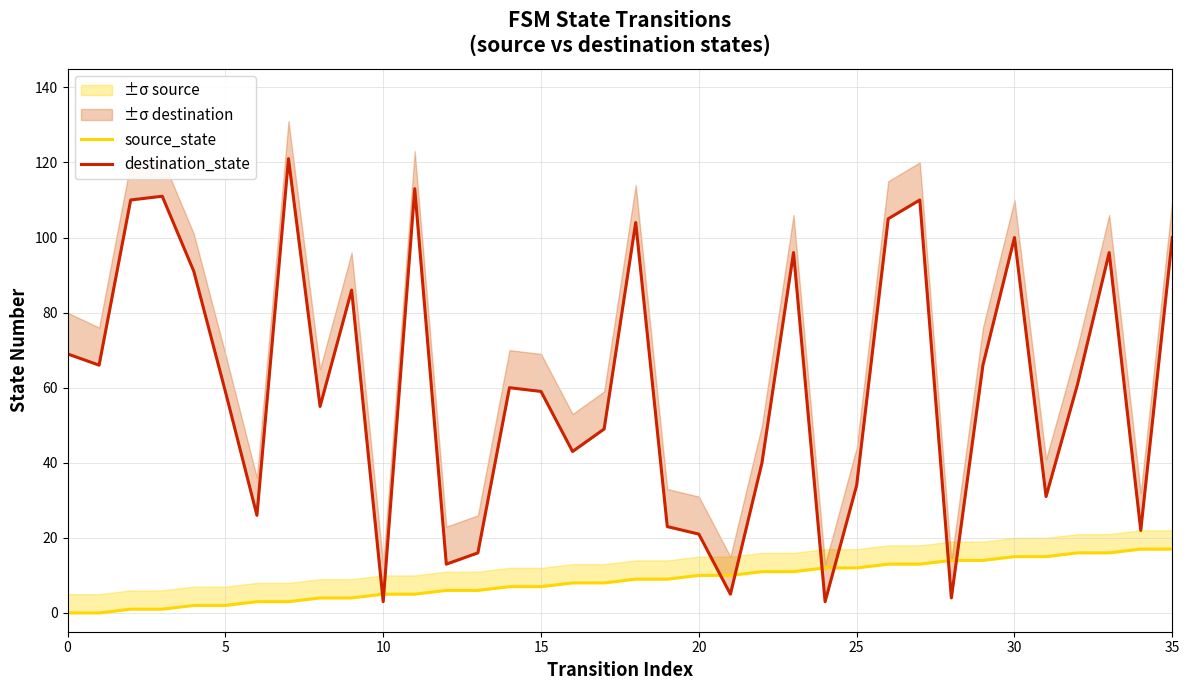

How many data points in source_state are above 9?

16